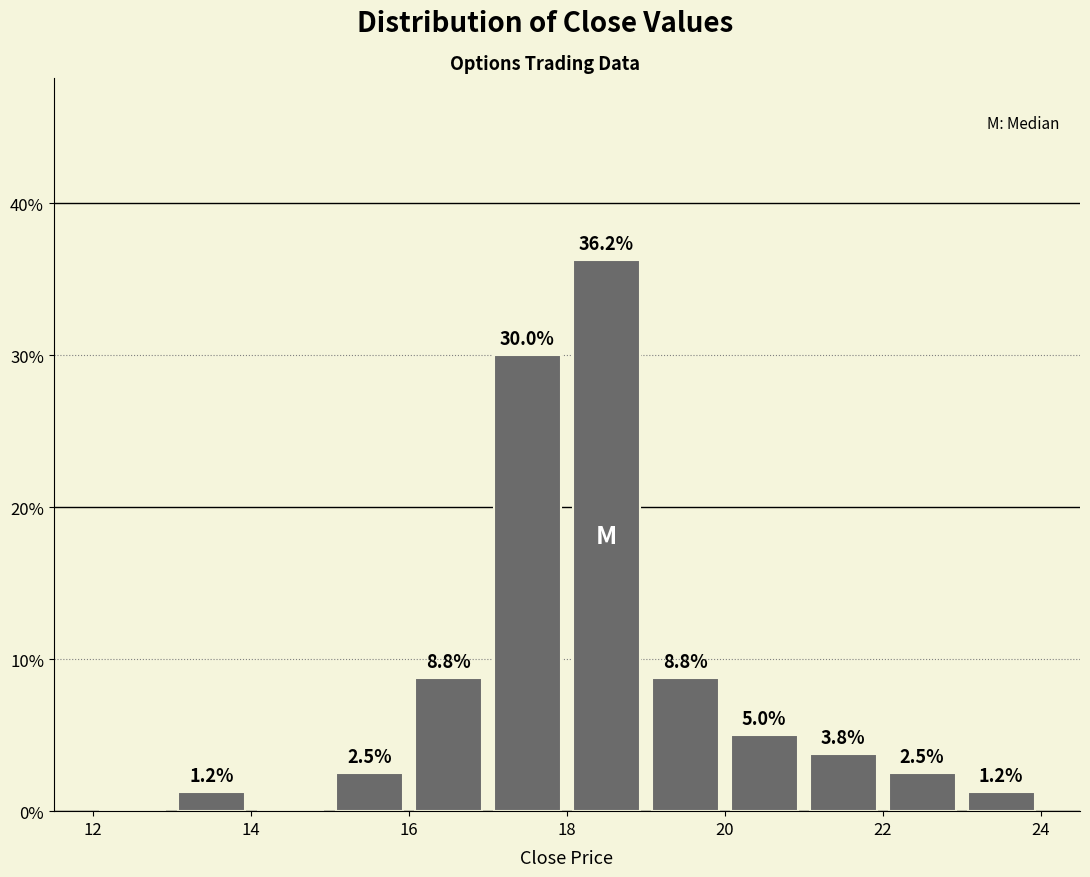

Which range on the x-axis has the tallest bar?

18 to 19